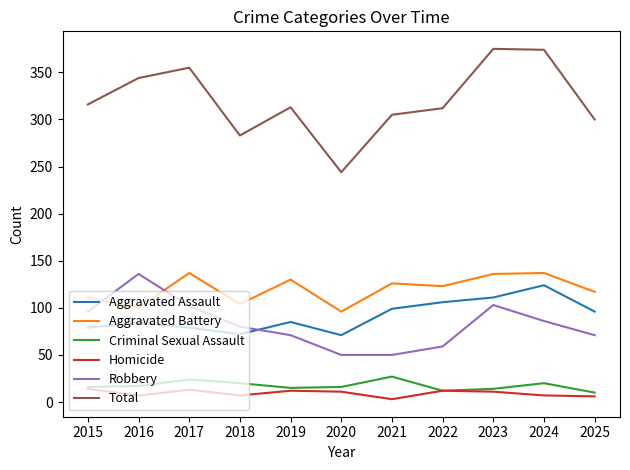

What is the highest value of the Aggravated Assault series?

124